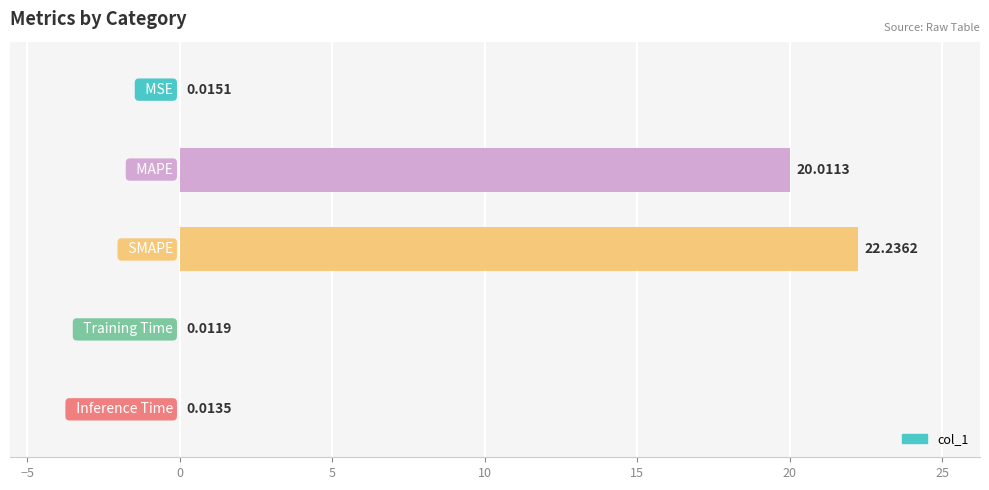

What is the sum of all values?

42.3